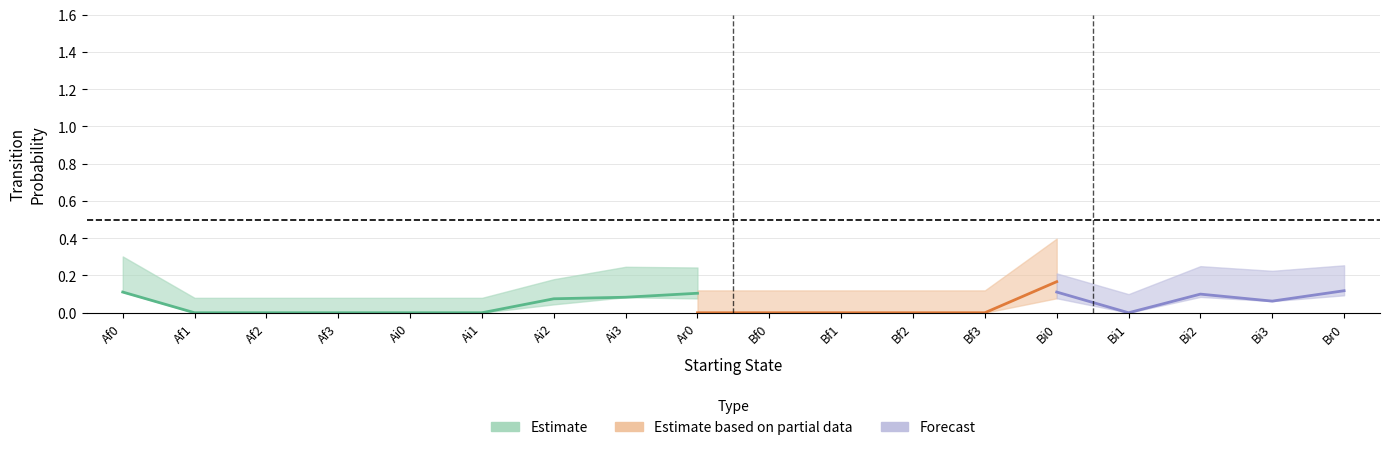

True or false: Af0 has more than 1 interior local peaks.

False